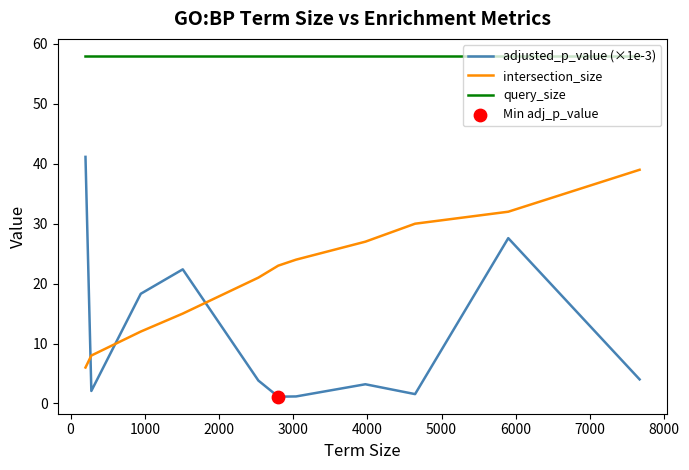

Which series has the largest total across all categories?

query_size